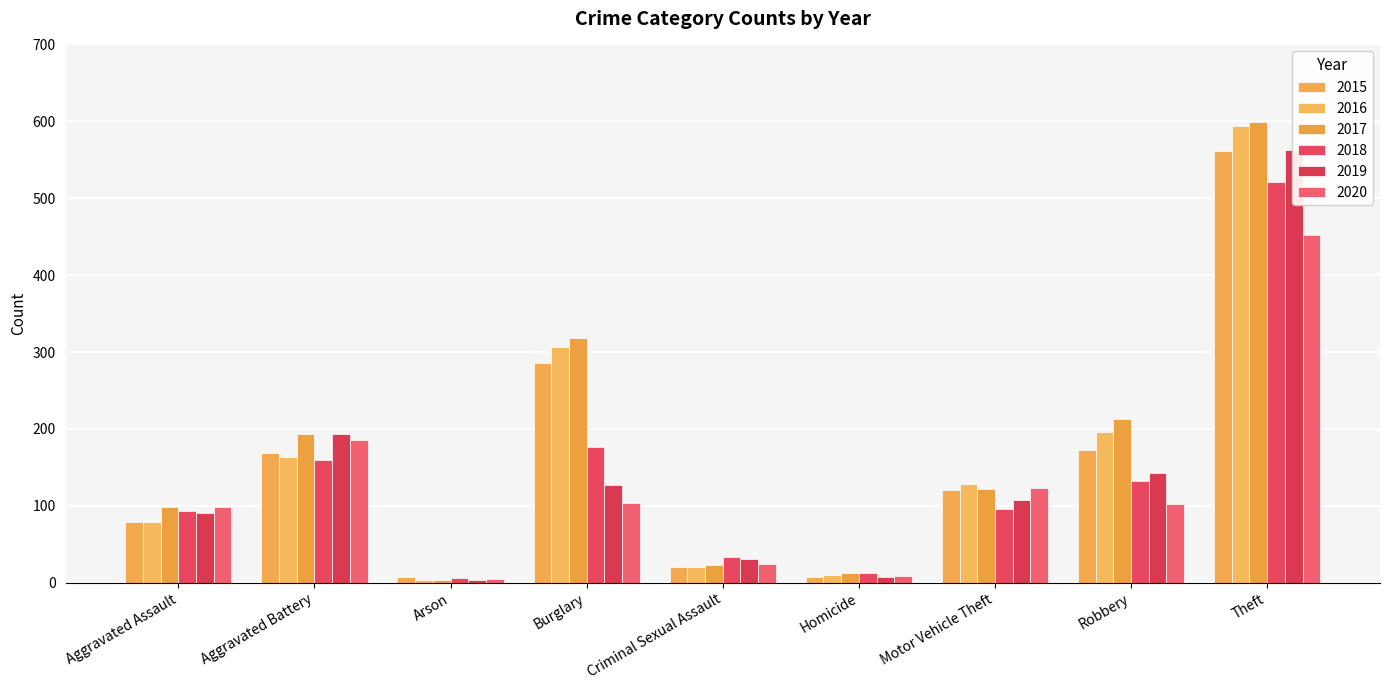

Reading left to right, what are all the values shown in this chart?

2015: 79	169	8	286	21	7	121	172	561
2016: 79	164	3	307	20	10	128	196	594
2017: 99	194	4	318	23	13	122	213	599
2018: 93	160	6	176	33	12	96	132	521
2019: 91	193	4	127	31	8	107	143	563
2020: 99	186	5	104	24	9	123	102	452